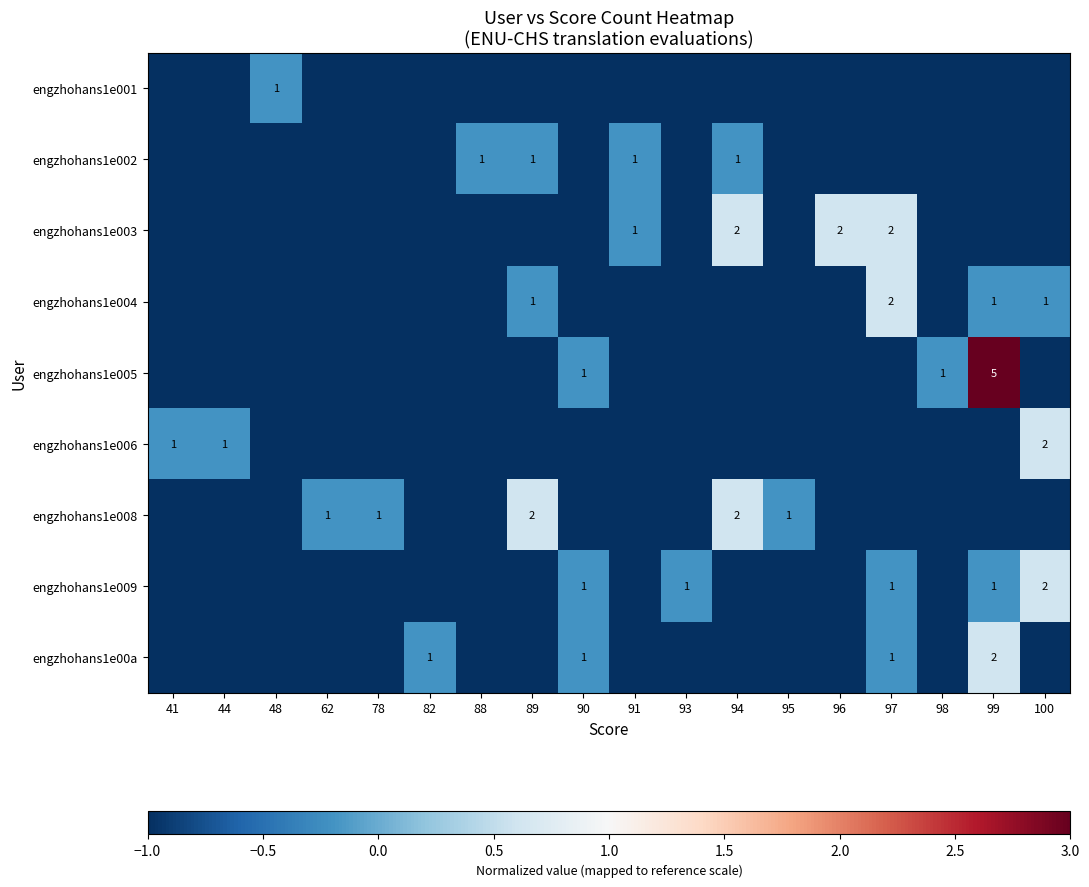

Is it true that engzhohans1e002 equals 1 at 91?

True